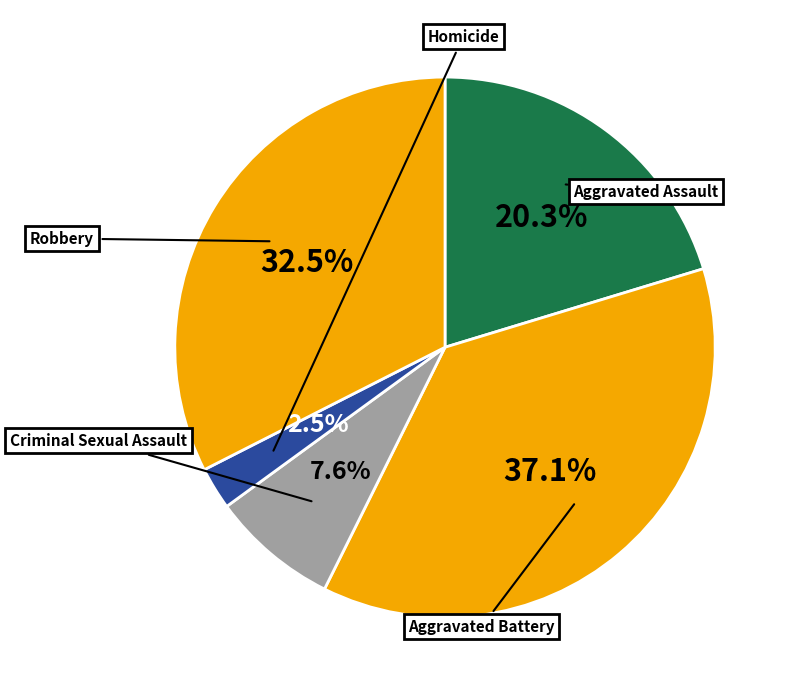

Is there any slice that represents more than half of the pie?

No